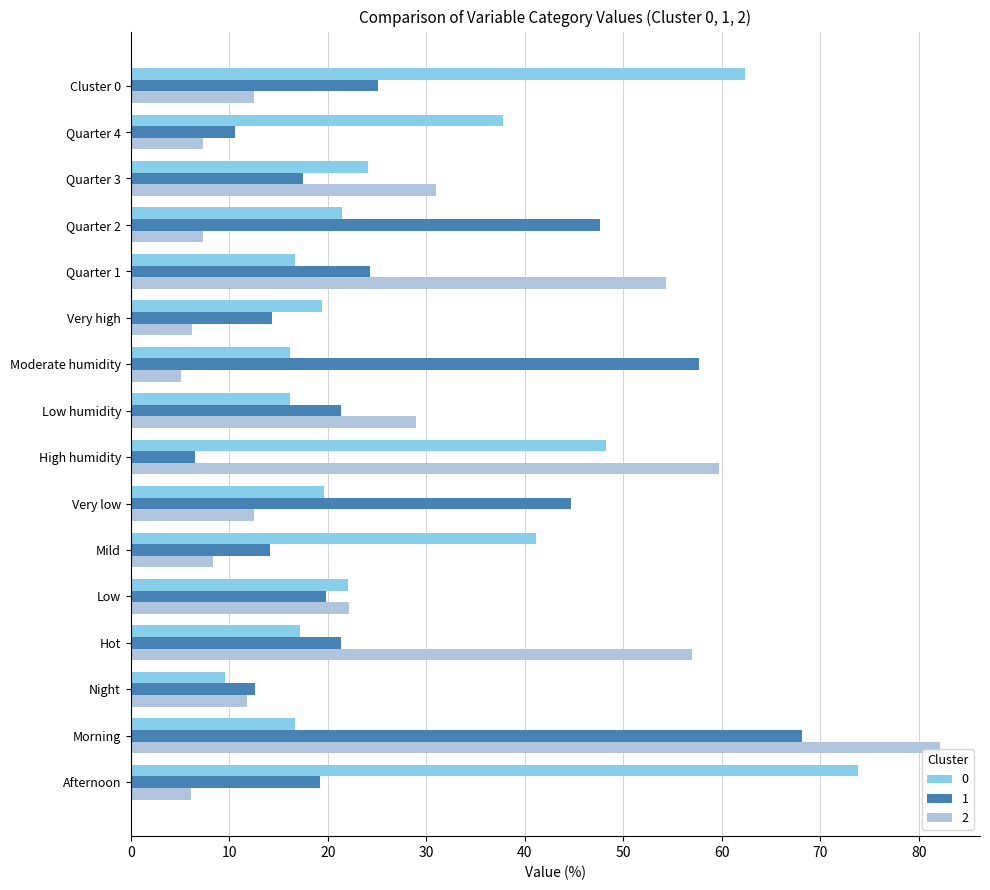

What is the total value across all series at Mild?

63.6